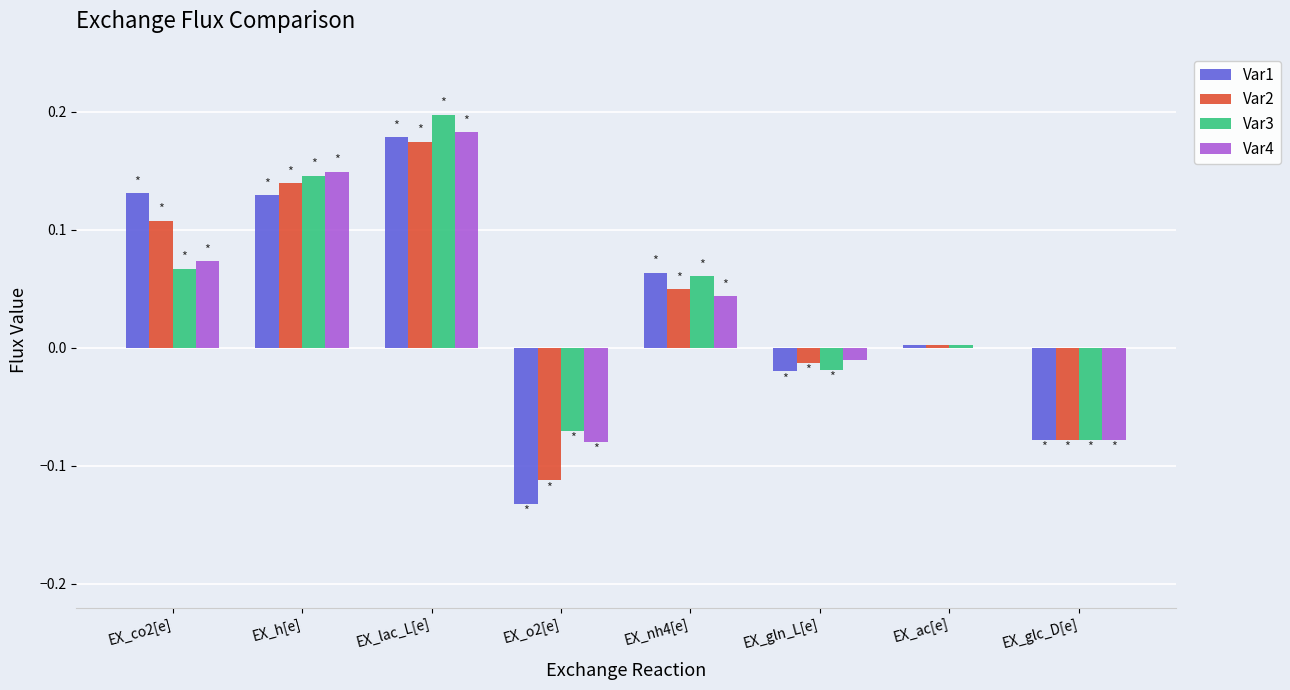

Does the chart contain stacked bars?

No